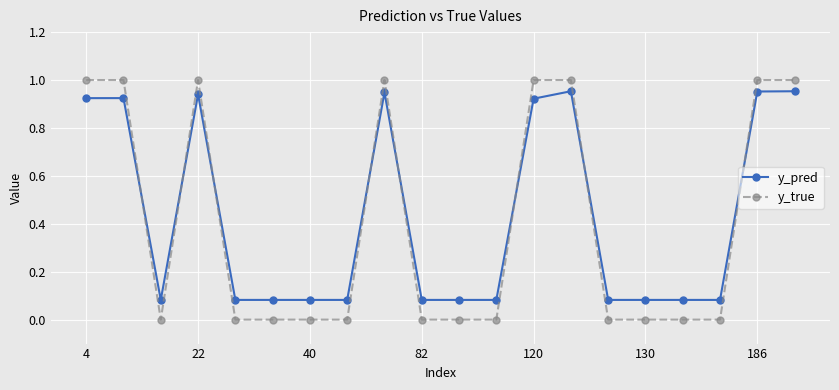

List the series in order of their peak value, highest first.

y_true, y_pred